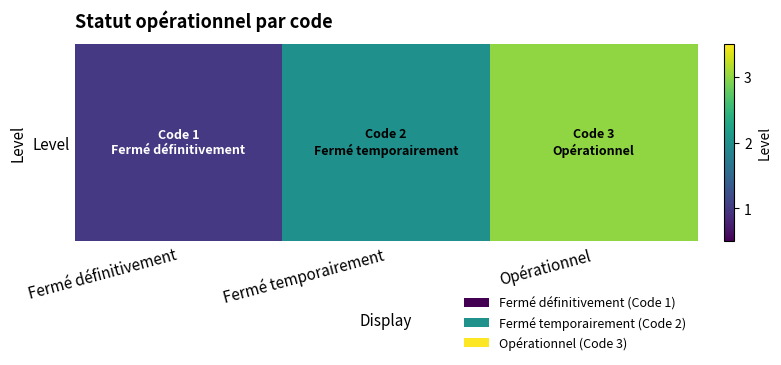

Reading left to right, extract all data points from this chart.

1	2	3